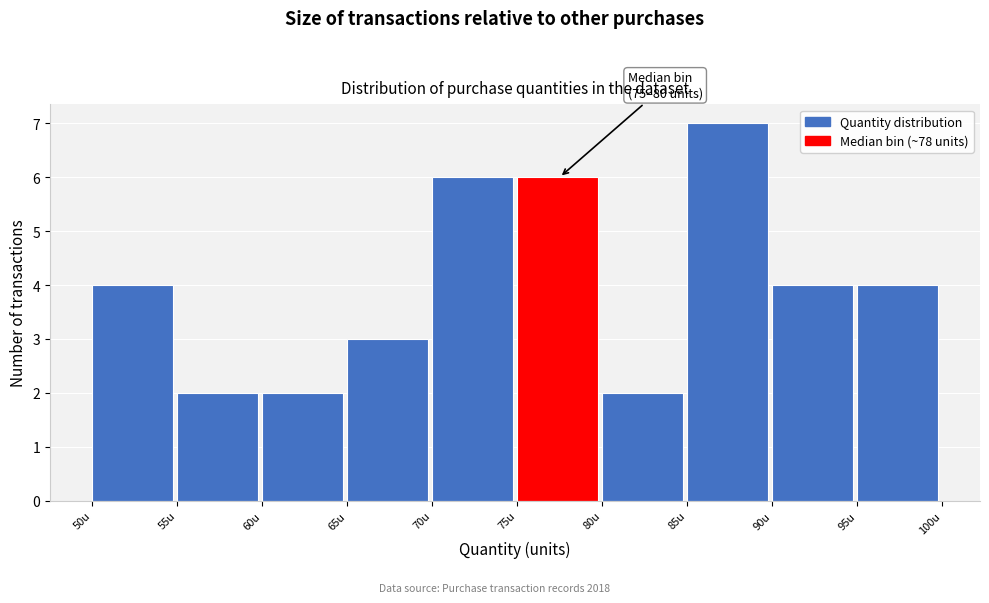

Which range on the x-axis has the tallest bar?

85 to 90